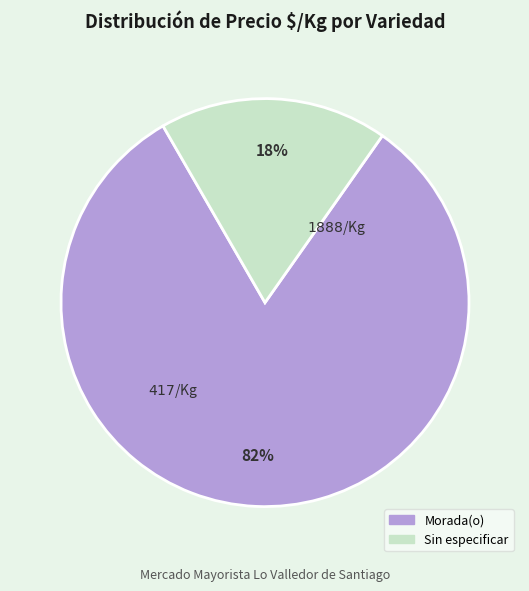

Combined, do Morada(o) and Sin especificar account for over 50%?

Yes